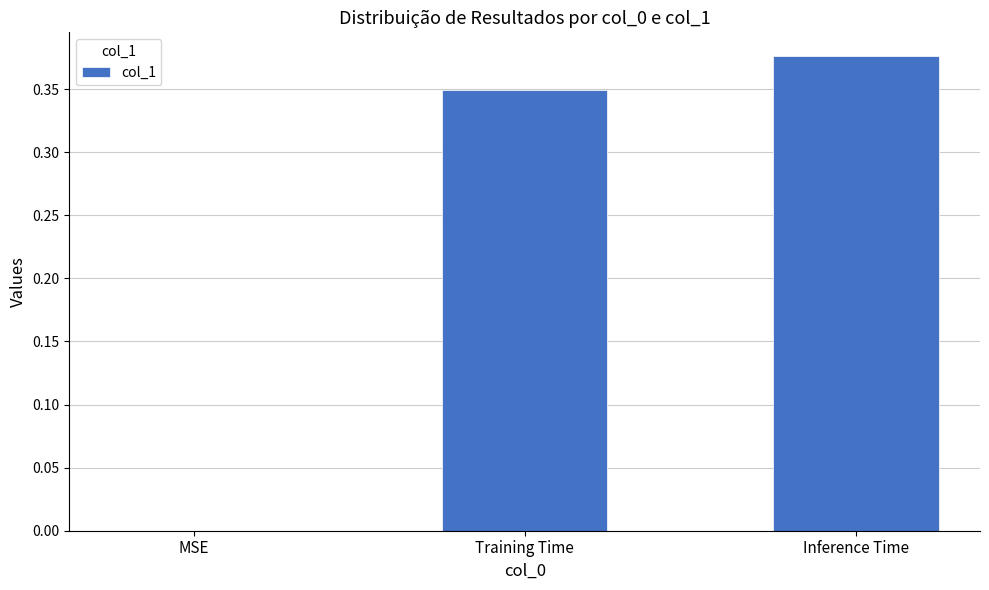

Between Training Time and MSE, which is larger?

Training Time